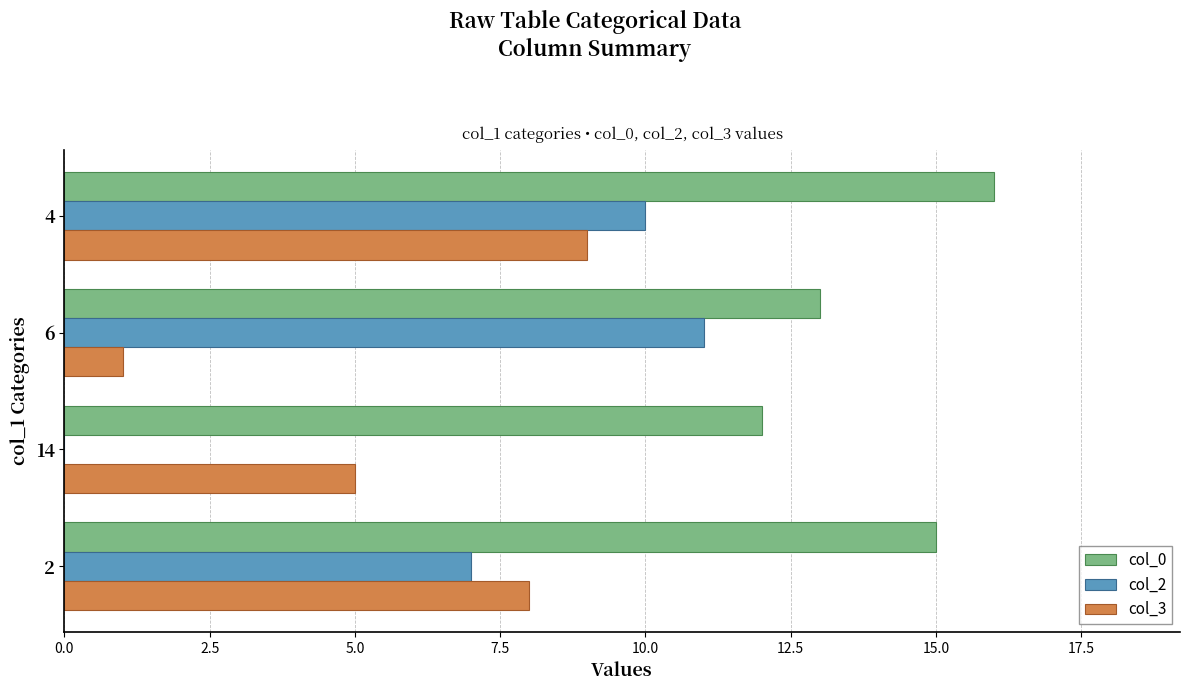

What is the sum of the col_2 values at 6 and 4?

21